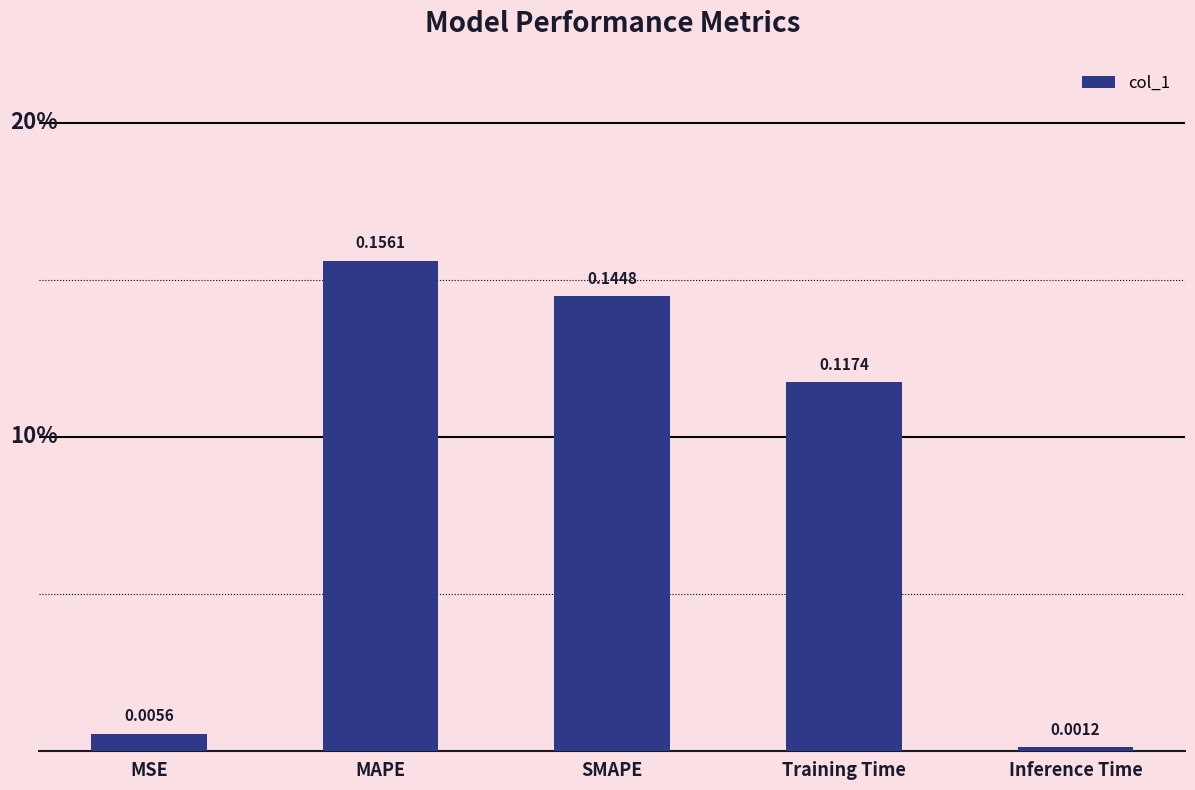

Rank the categories by value from highest to lowest.

MAPE, SMAPE, Training Time, MSE, Inference Time